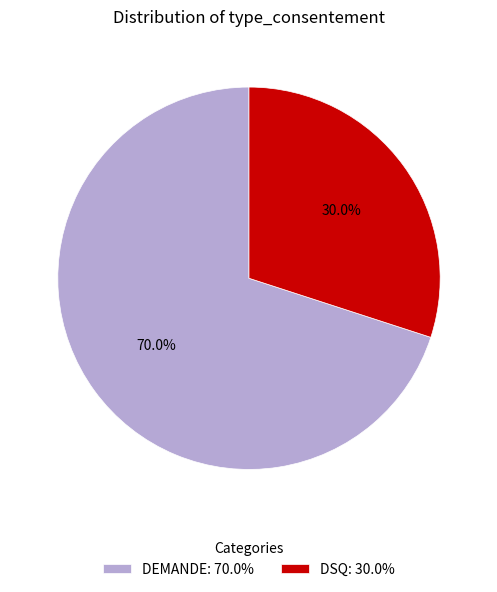

Which slice is the smallest?

DSQ